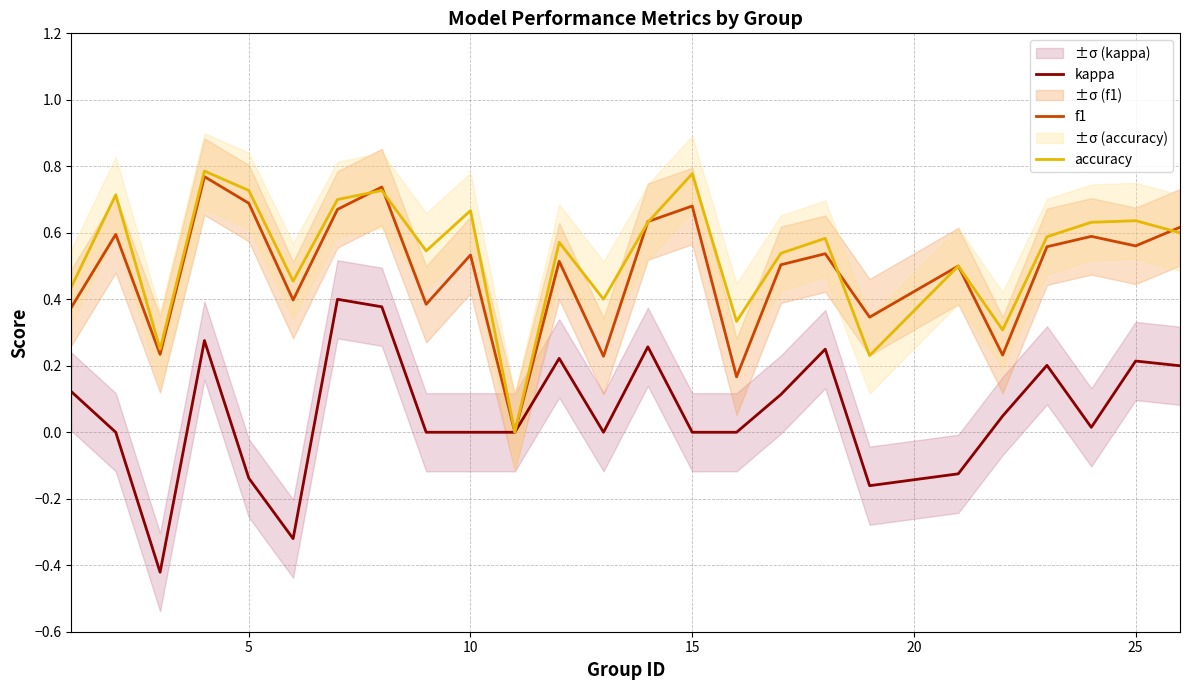

In f1, how many points are lower than both neighbors (excluding endpoints)?

9